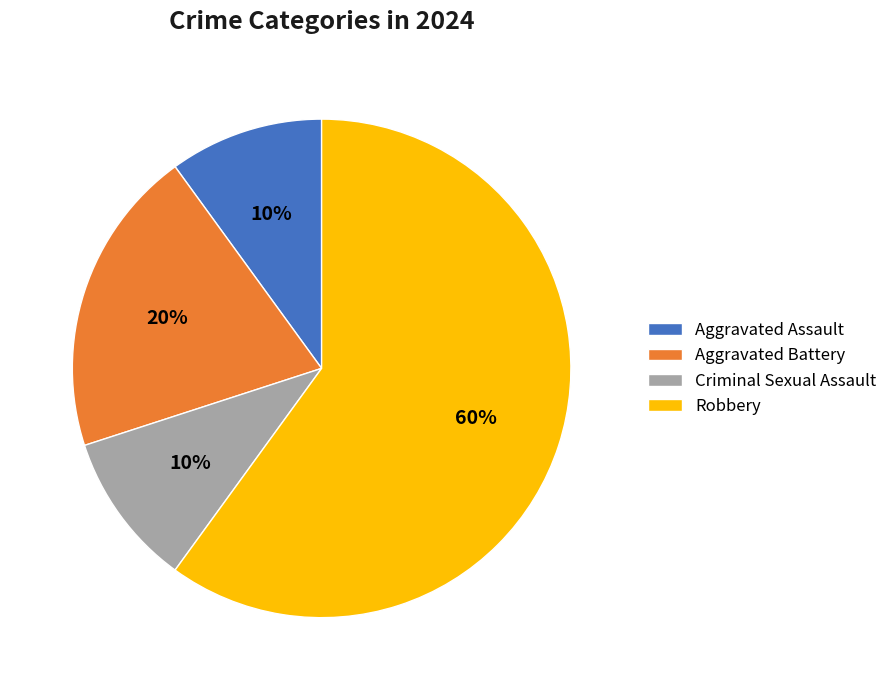

To the nearest percent, what percentage of the pie is Aggravated Assault?

10%